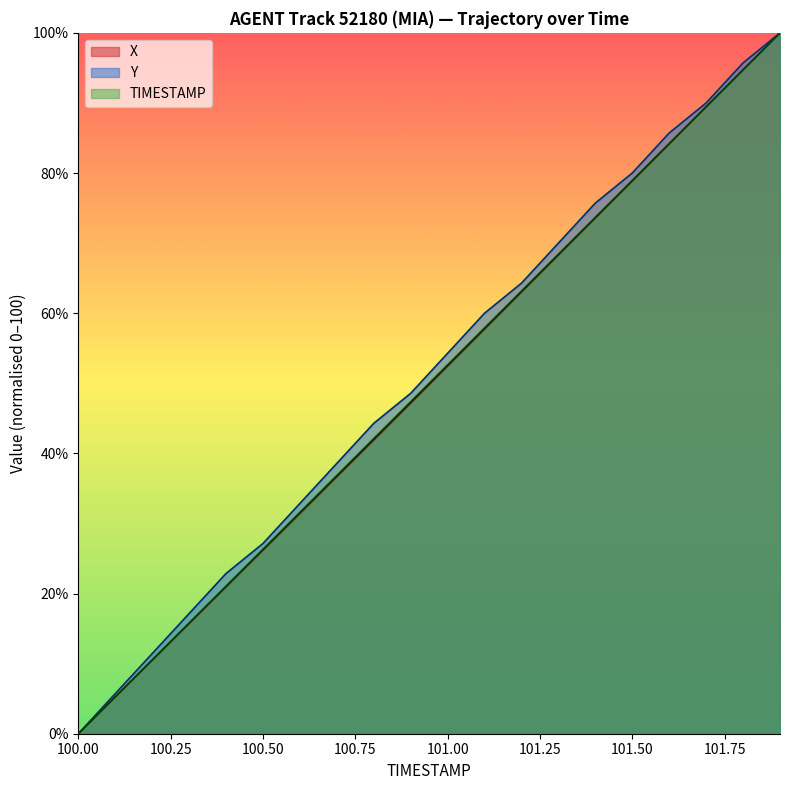

At which label does TIMESTAMP first exceed 52?

101.00